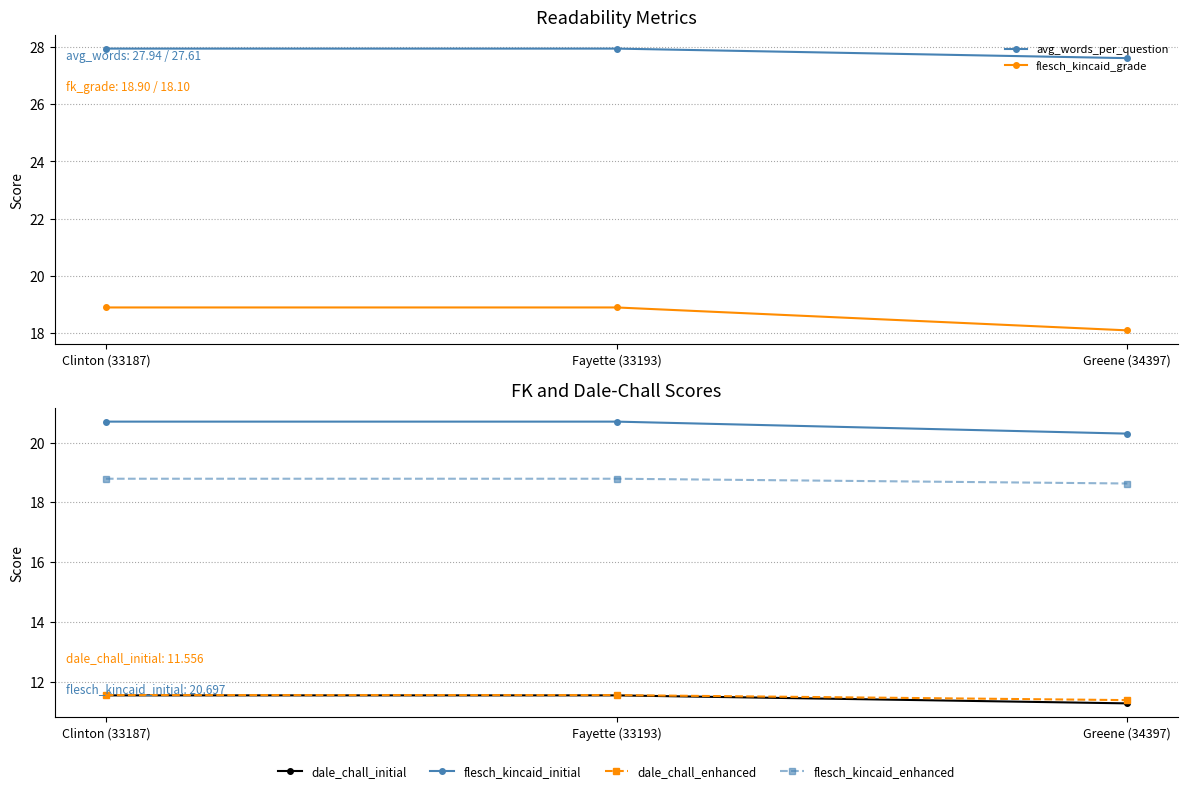

True or false: flesch_kincaid_grade has a value of 9.5 at Greene (34397).

False